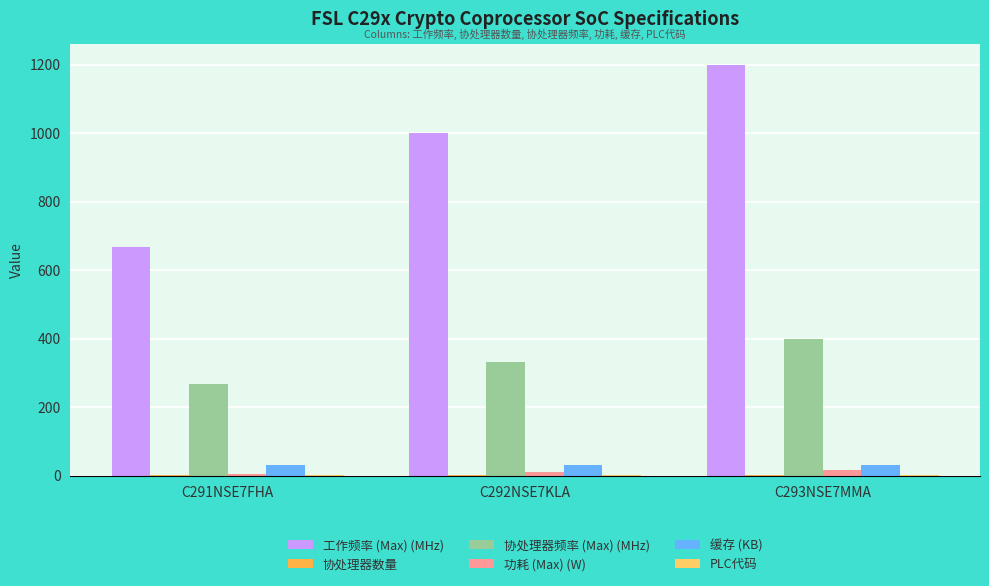

How many groups of bars are there?

3